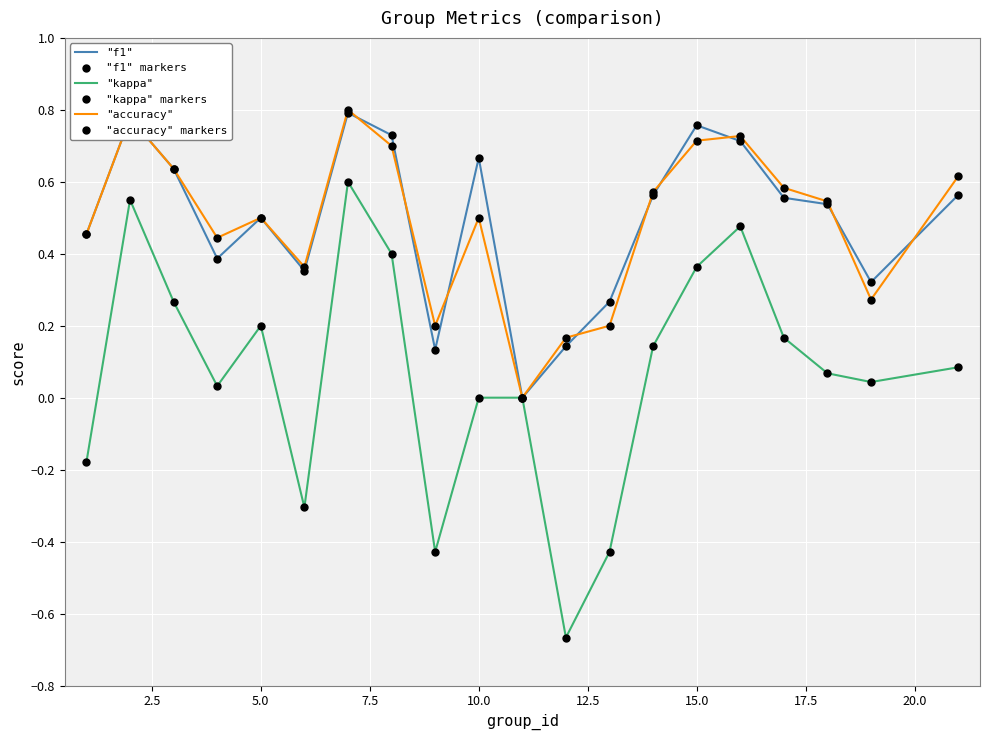

What is the sum of all "accuracy" markers values?

9.8